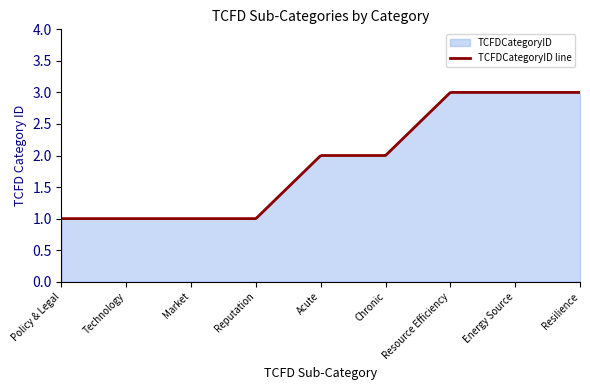

Is it true that the value at Market is 1?

True